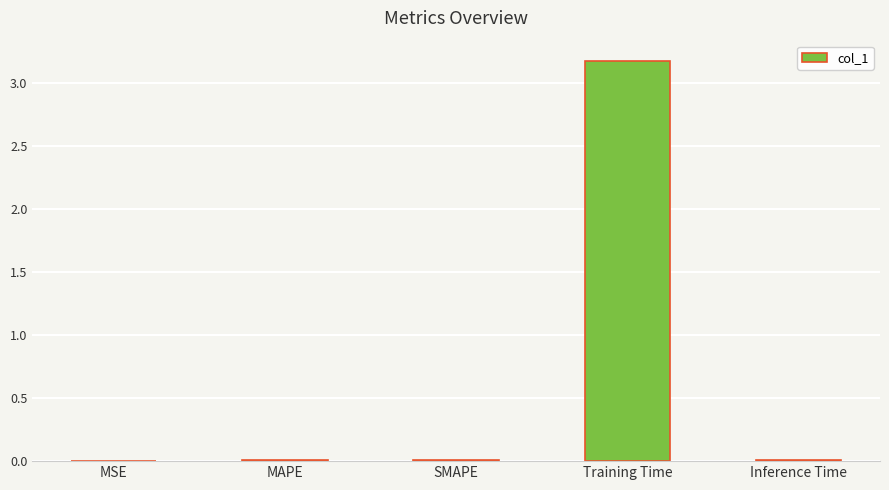

What is the greatest value displayed?

3.2